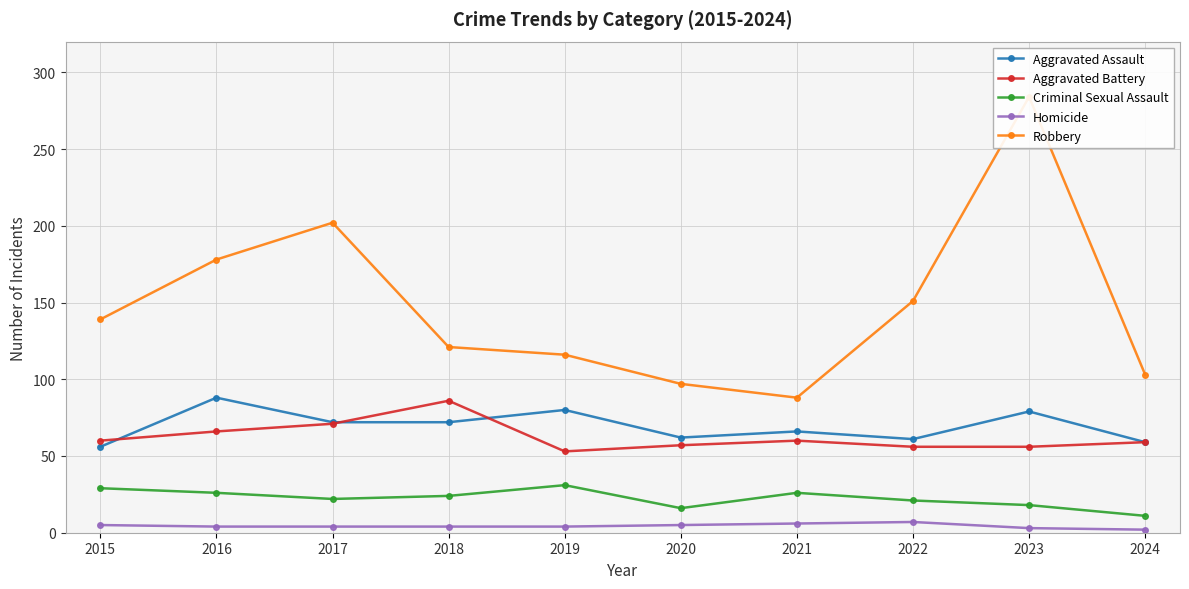

Reading left to right, what are all the values shown in this chart?

Aggravated Assault: 2015=56	2016=88	2017=72	2018=72	2019=80	2020=62	2021=66	2022=61	2023=79	2024=59
Aggravated Battery: 2015=60	2016=66	2017=71	2018=86	2019=53	2020=57	2021=60	2022=56	2023=56	2024=59
Criminal Sexual Assault: 2015=29	2016=26	2017=22	2018=24	2019=31	2020=16	2021=26	2022=21	2023=18	2024=11
Homicide: 2015=5	2016=4	2017=4	2018=4	2019=4	2020=5	2021=6	2022=7	2023=3	2024=2
Robbery: 2015=139	2016=178	2017=202	2018=121	2019=116	2020=97	2021=88	2022=151	2023=284	2024=103